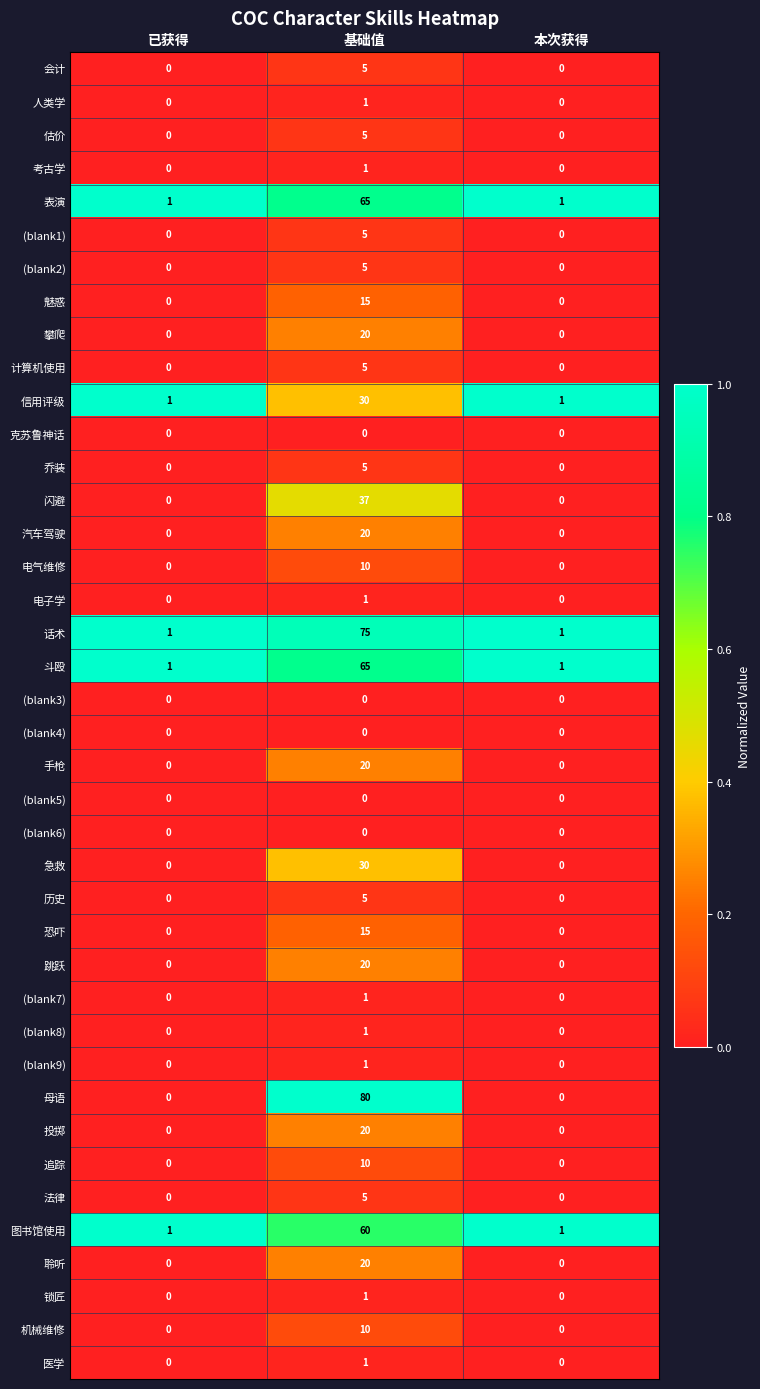

How many data points does each series have?

3